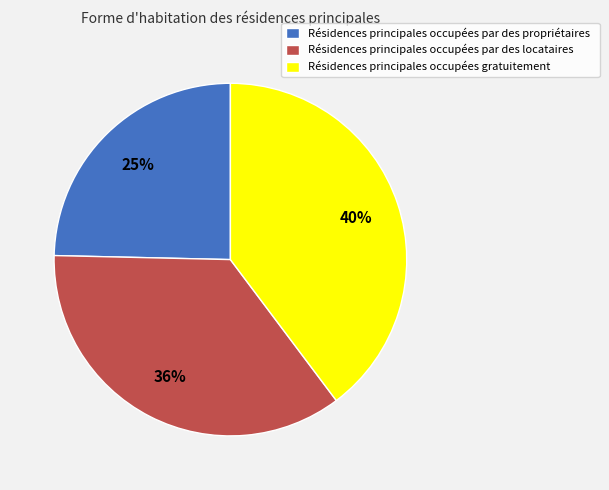

Is there any slice that represents more than half of the pie?

No